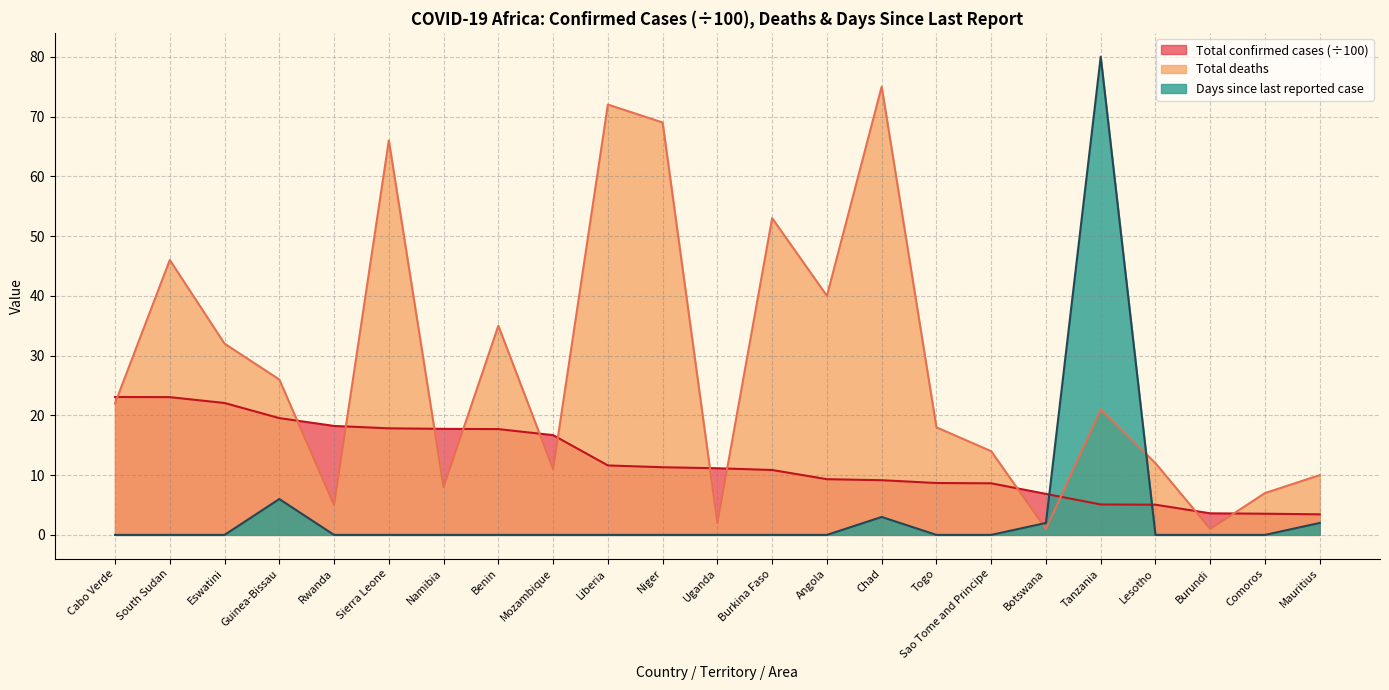

Which series has the largest total across all categories?

Total deaths